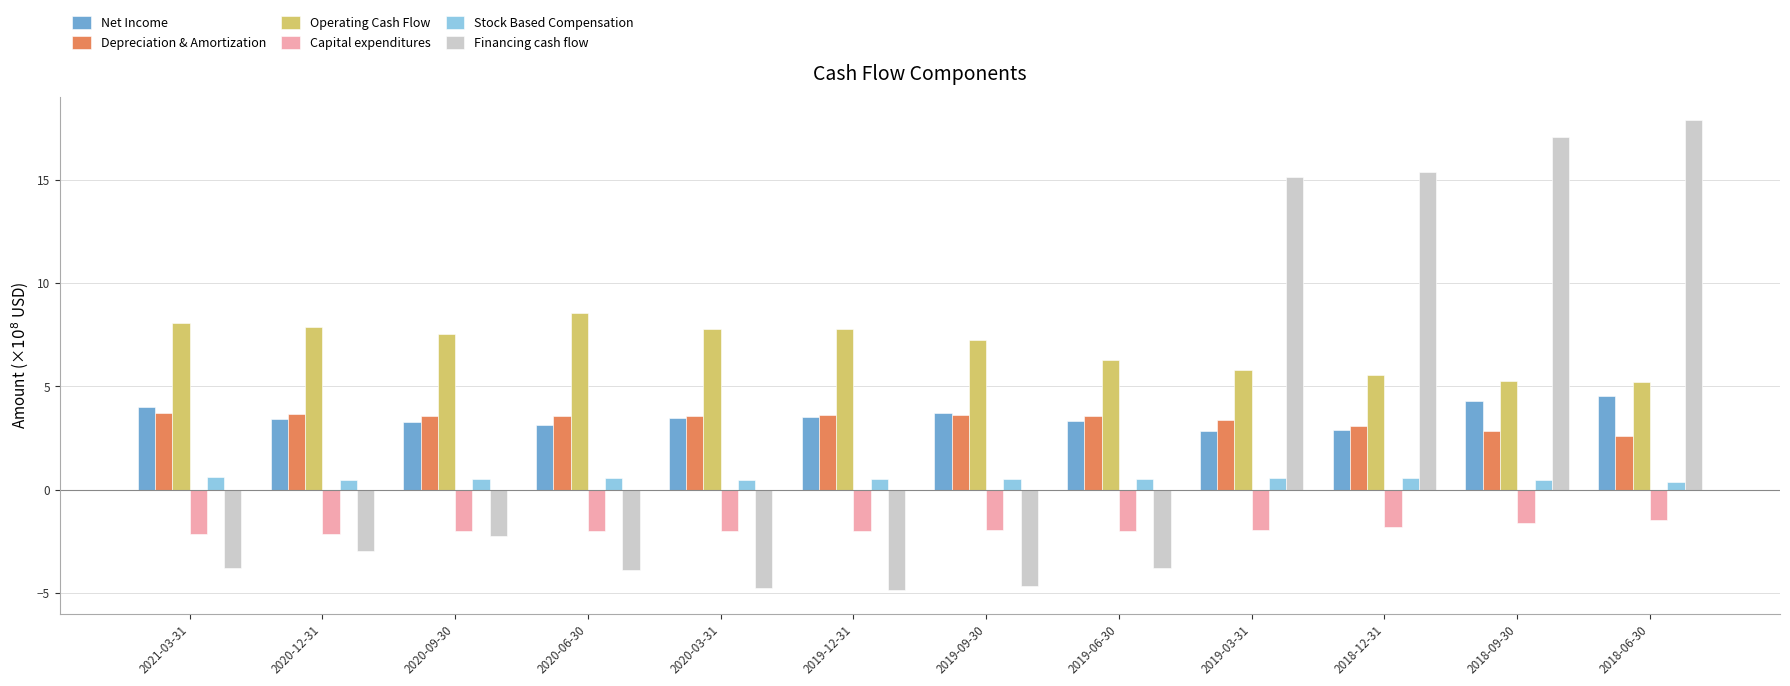

What is the total value across all series at 2019-06-30?

7.9